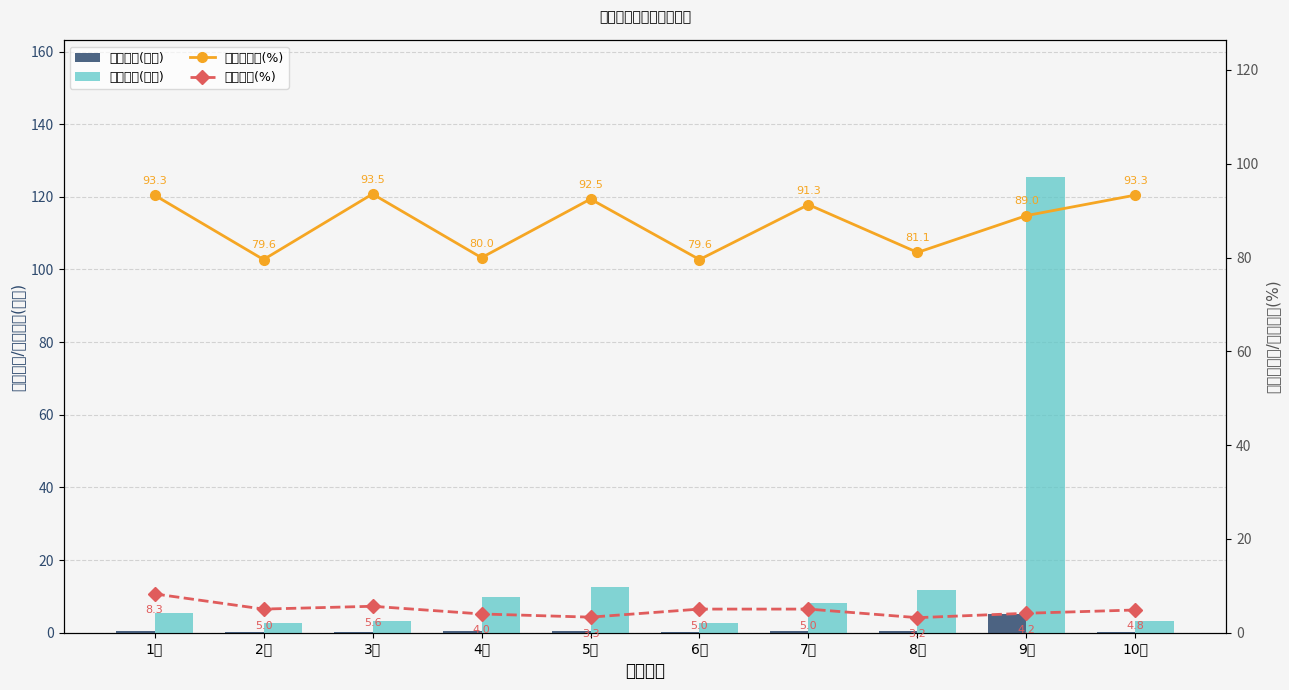

Rank the series by their maximum value, from lowest to highest.

持有市值(亿元), 仓位占比(%), 股票总仓位(%), 基金金额(亿元)